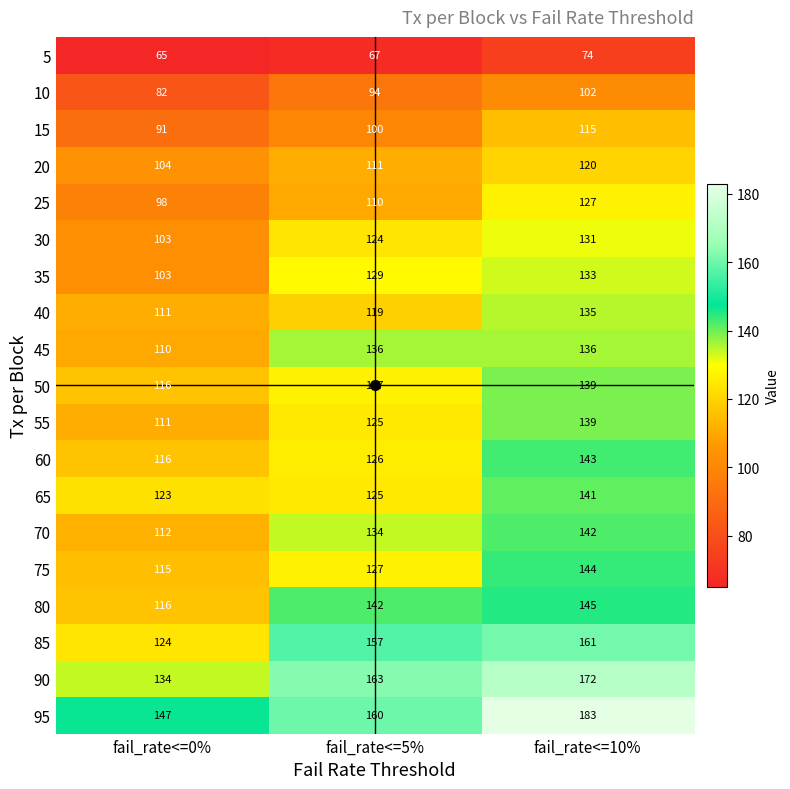

At which label is 80 closest to 130?

fail_rate<=5%